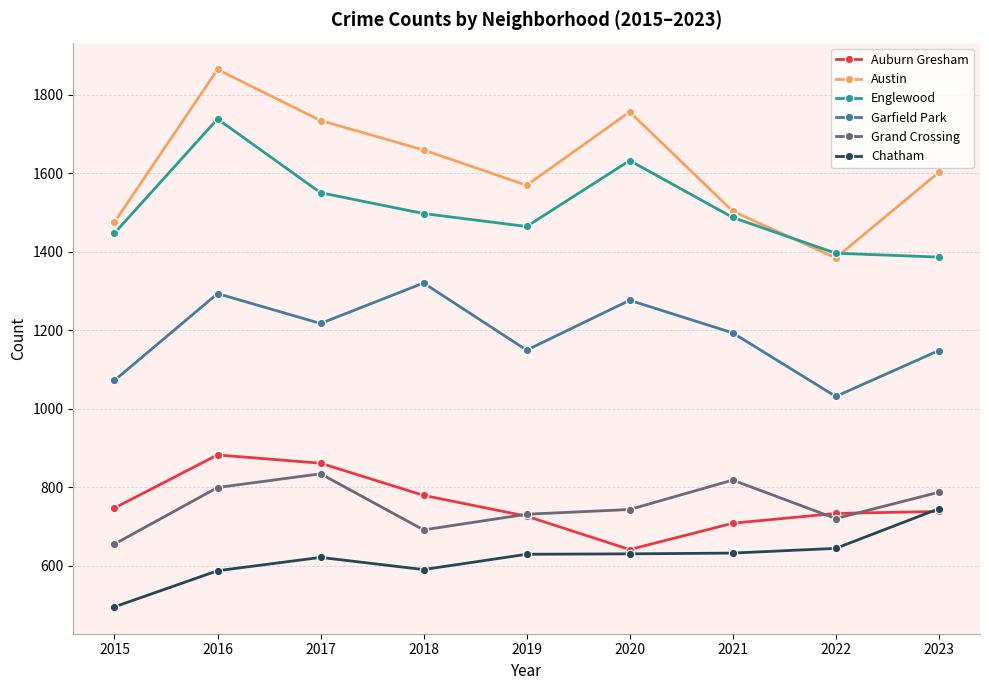

What is the sum of all Grand Crossing values?

6778